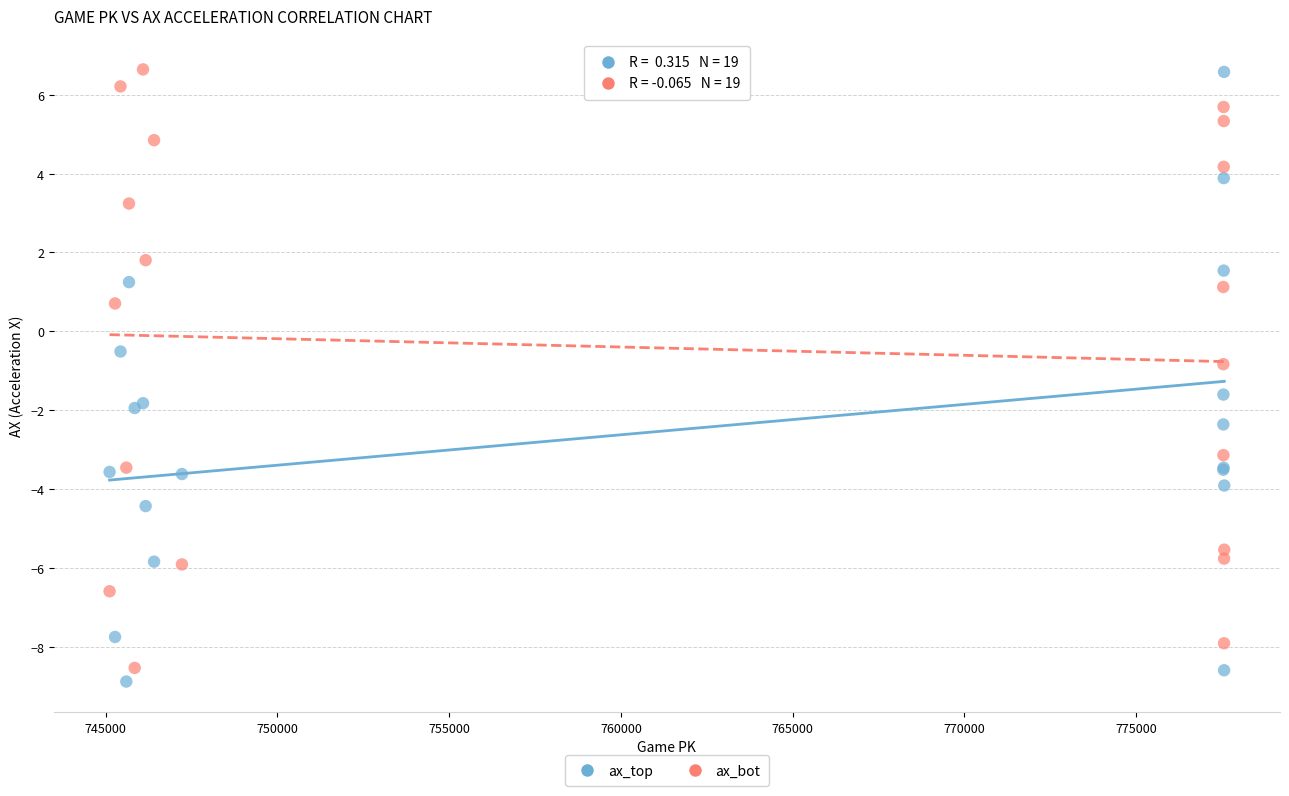

What is the X range (max minus min) for the scatter plot?

32444.0